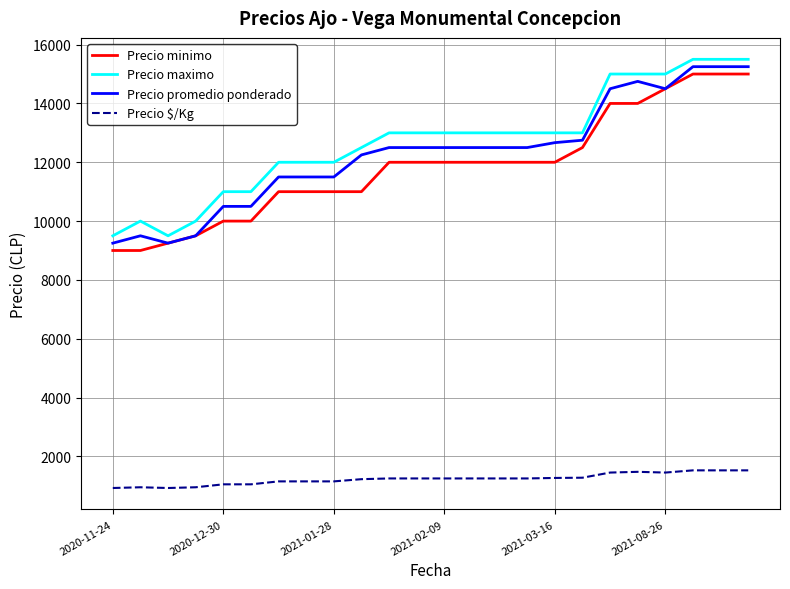

Is this an area chart (filled region under the line)?

No